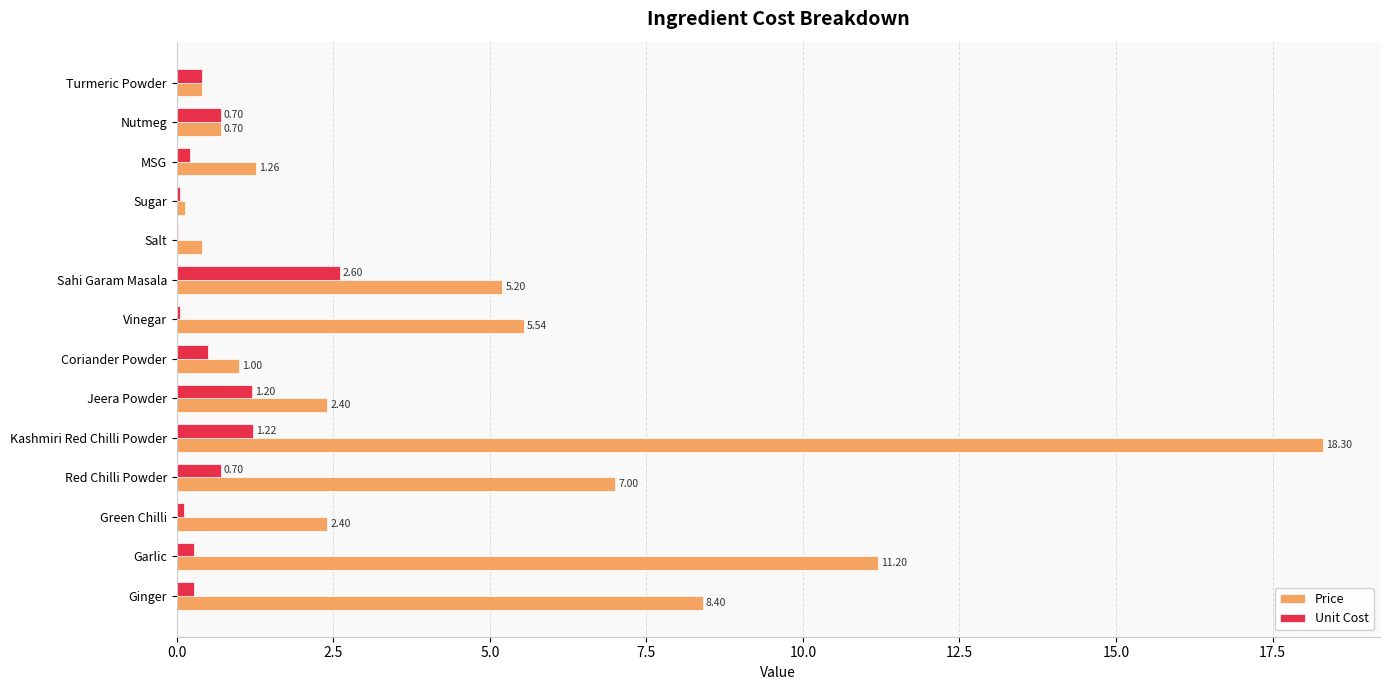

What is the maximum value for Price?

18.3